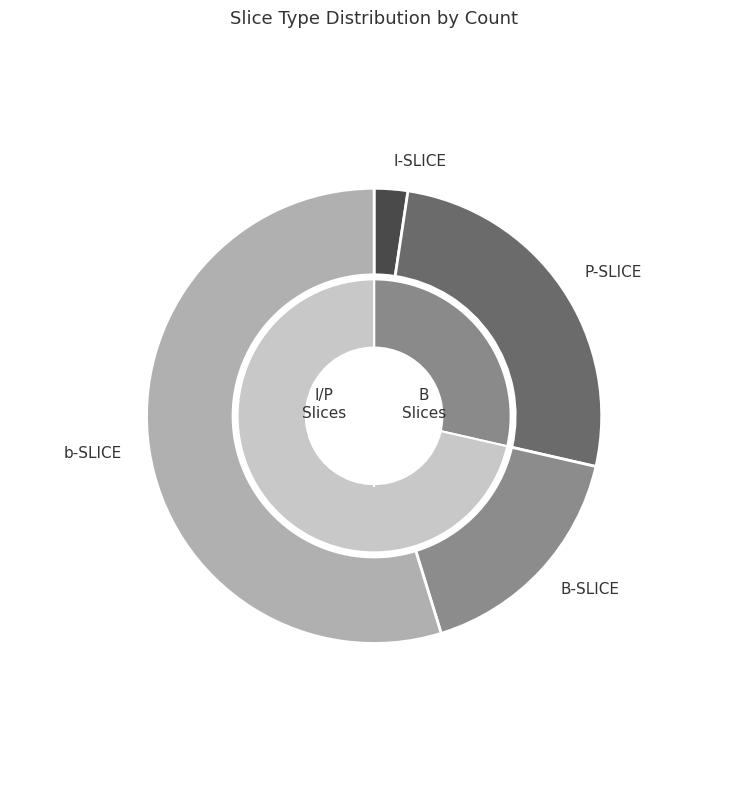

How many segments does this pie chart have?

4